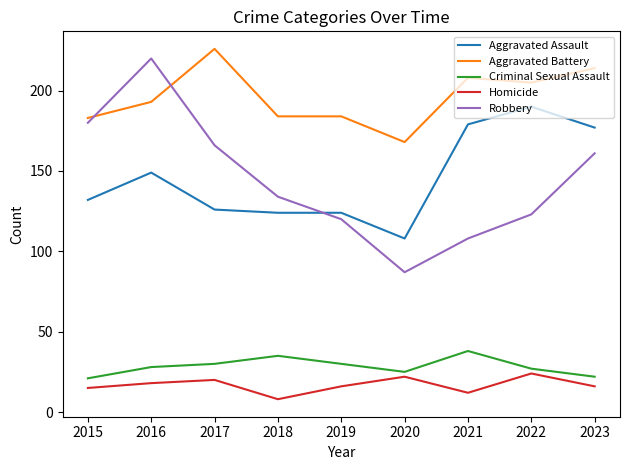

True or false: Aggravated Assault and Robbery intersect in this chart.

True